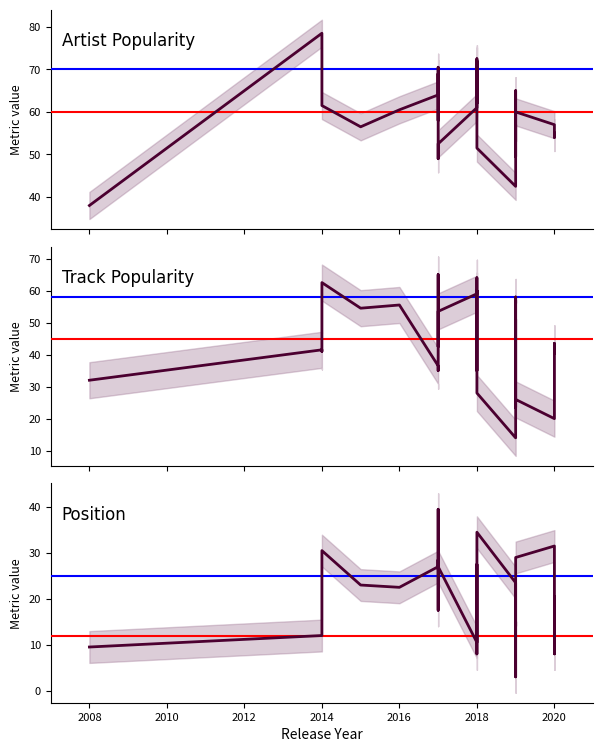

Which series has the widest spread of values?

Track Popularity